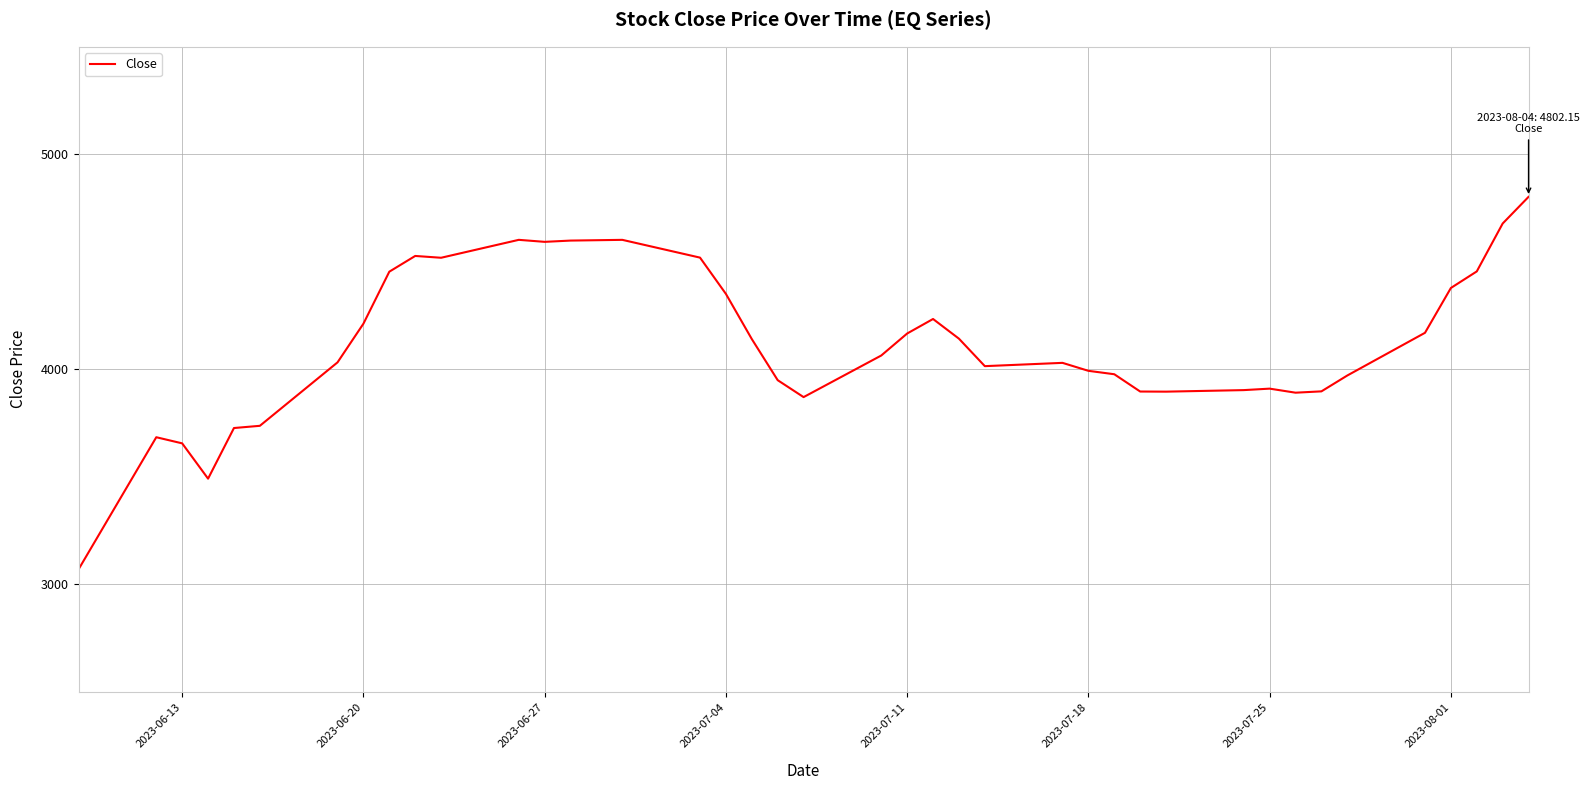

What is the minimum value shown in the chart?

3070.2